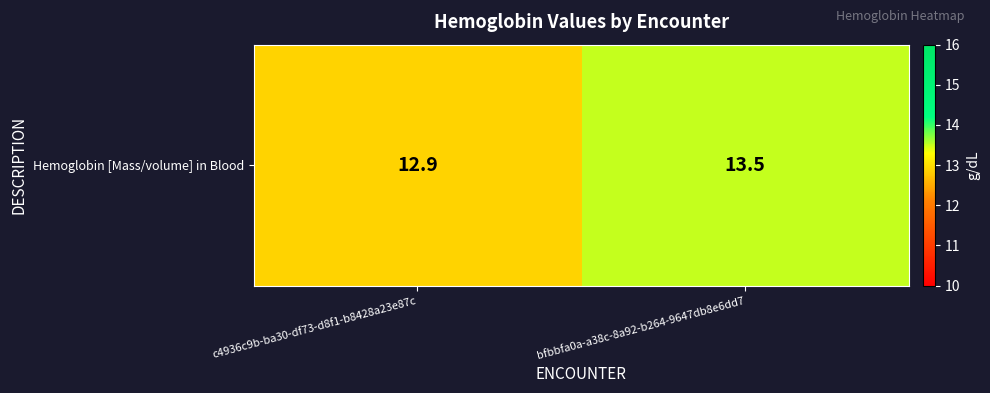

Reading right to left, extract all data points from this chart.

13.5	12.9